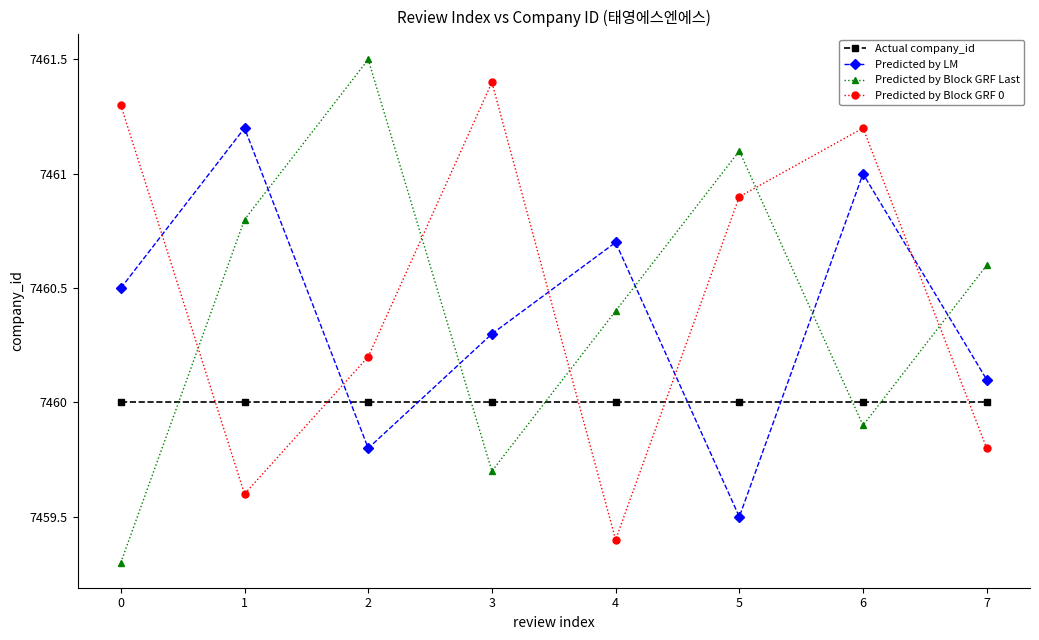

True or false: Actual company_id has a value of 7460.0 at 1.

True